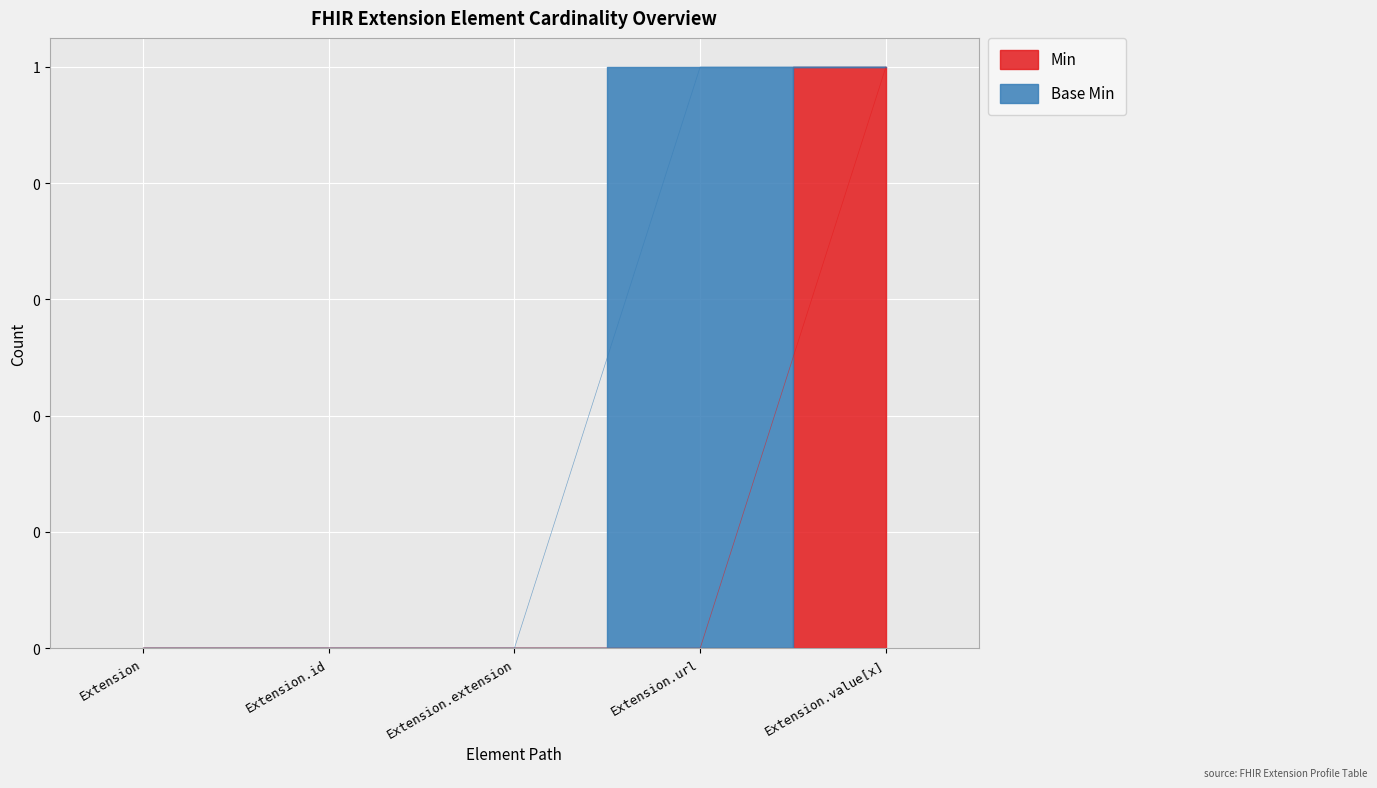

List the labels in order of value, smallest first.

Extension, Extension.id, Extension.extension, Extension.url, Extension.value[x]